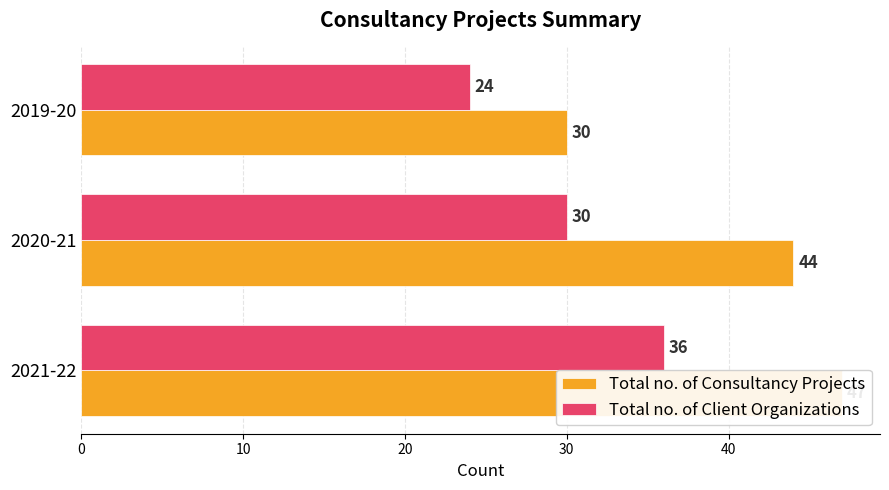

Does the chart contain stacked bars?

No